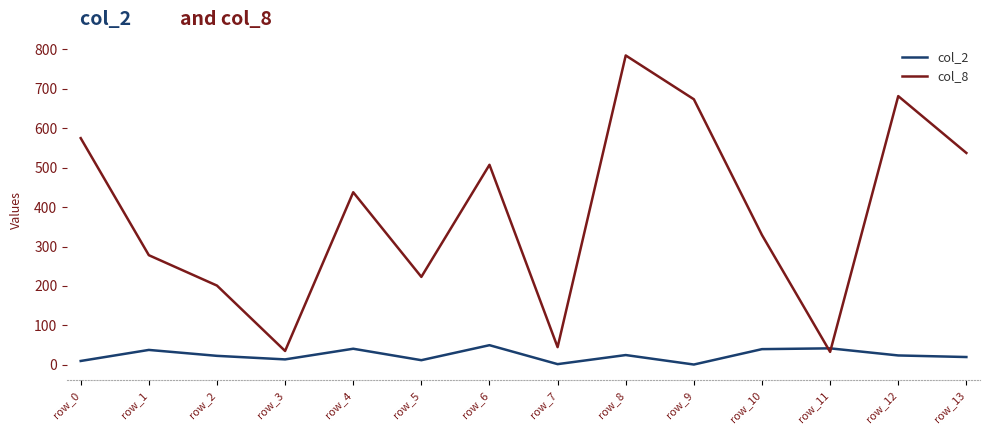

What is the difference between the second highest and minimum values in the col_8 series?

648.0